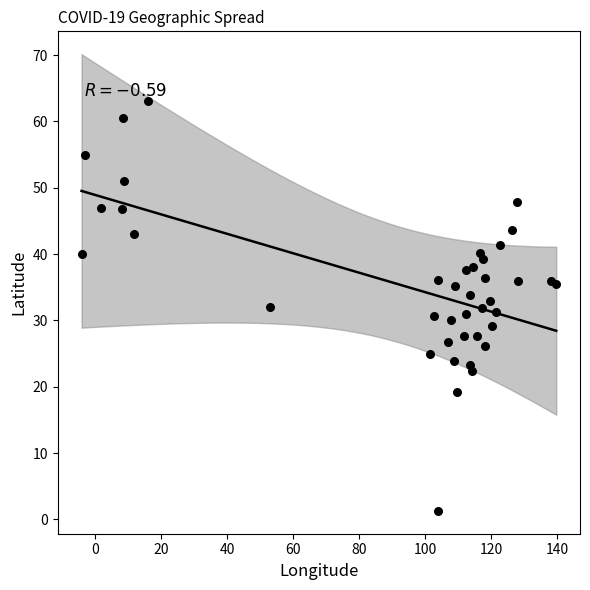

What is the range of X values (max minus min)?

143.6